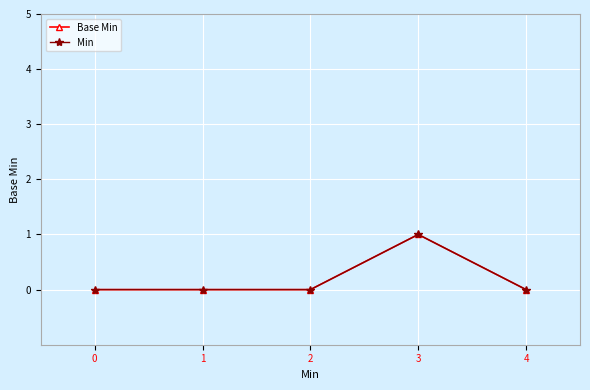

Is this an area chart (filled region under the line)?

No